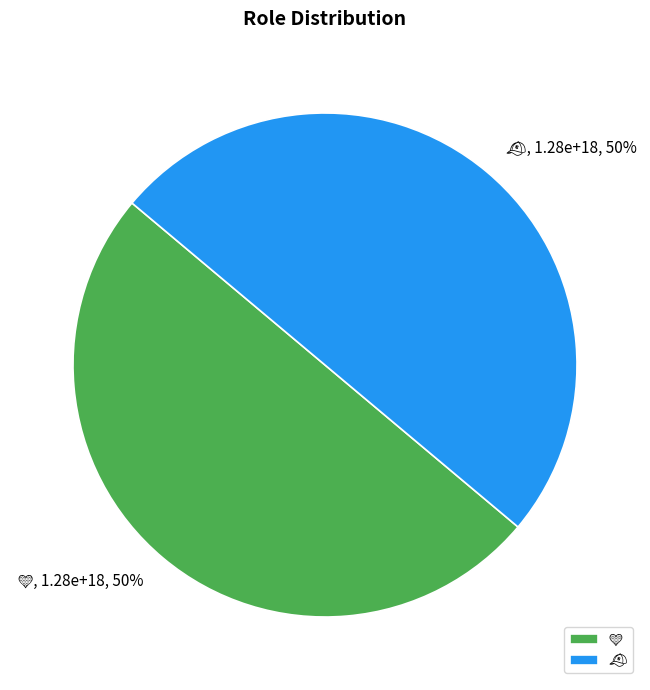

To the nearest percent, what is the average slice percentage?

50%